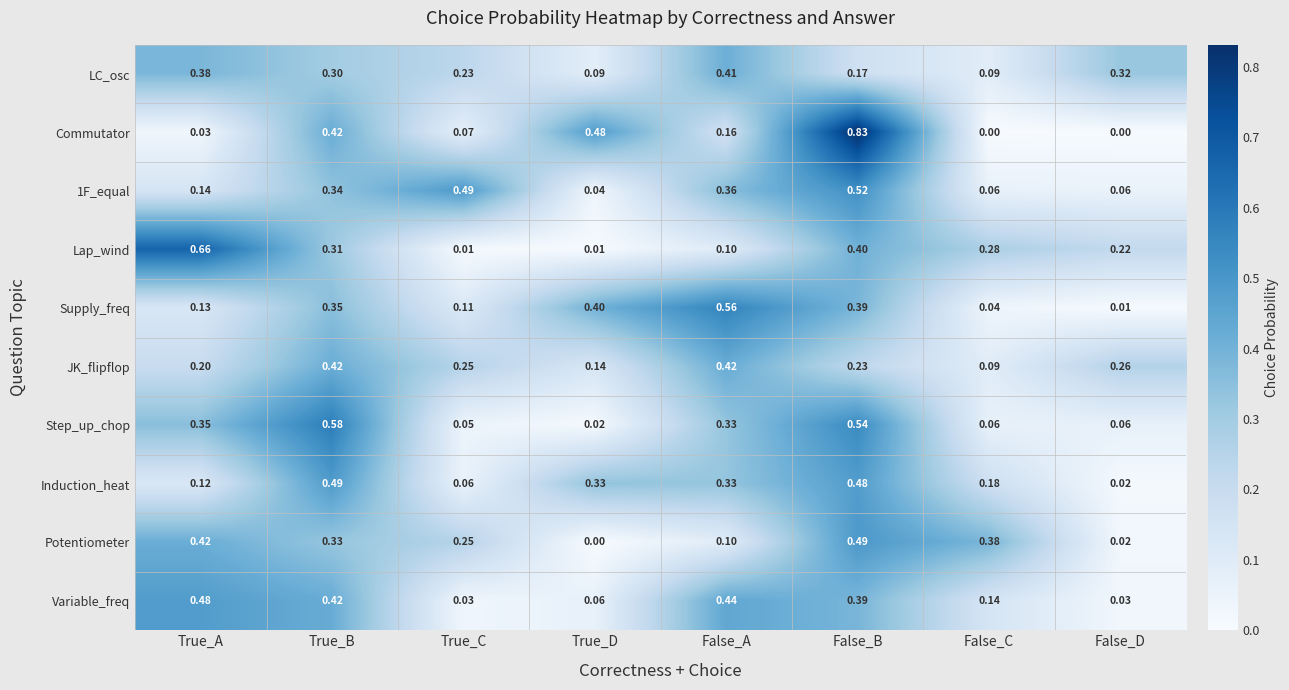

List the labels in order of Supply_freq value, smallest first.

False_D, False_C, True_C, True_A, True_B, False_B, True_D, False_A